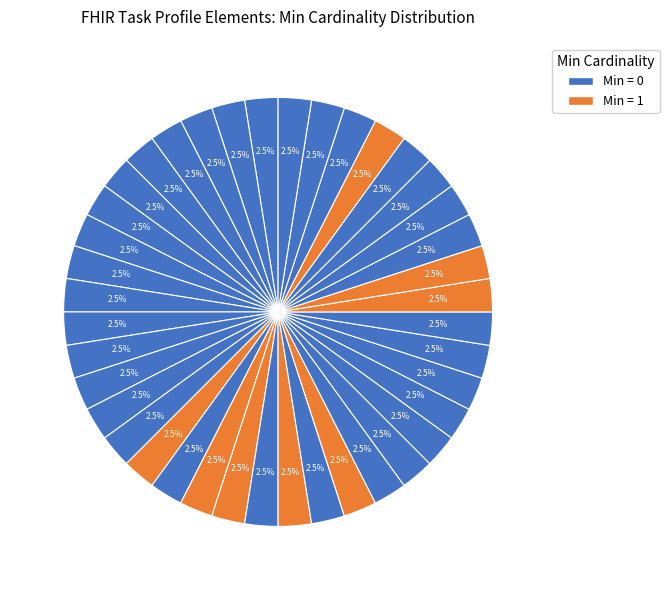

Count the number of slices in the pie.

40